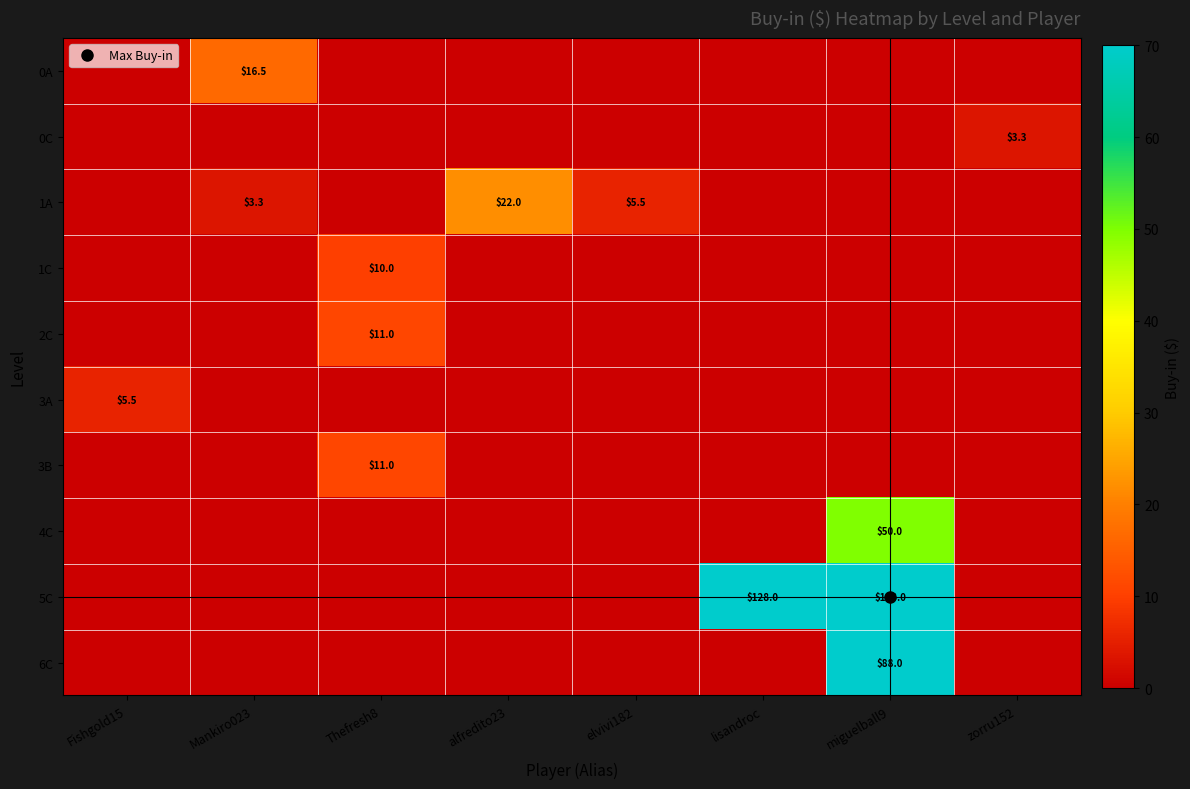

Reading left to right, what are all the values shown in this chart?

row_0: Fishgold15=0.0	Mankiro023=16.5	Thefresh8=0.0	alfredito23=0.0	elvivi182=0.0	lisandroc=0.0	miguelball9=0.0	zorru152=0.0
row_1: Fishgold15=0.0	Mankiro023=0.0	Thefresh8=0.0	alfredito23=0.0	elvivi182=0.0	lisandroc=0.0	miguelball9=0.0	zorru152=3.3
row_2: Fishgold15=0.0	Mankiro023=3.3	Thefresh8=0.0	alfredito23=22.0	elvivi182=5.5	lisandroc=0.0	miguelball9=0.0	zorru152=0.0
row_3: Fishgold15=0.0	Mankiro023=0.0	Thefresh8=10.0	alfredito23=0.0	elvivi182=0.0	lisandroc=0.0	miguelball9=0.0	zorru152=0.0
row_4: Fishgold15=0.0	Mankiro023=0.0	Thefresh8=11.0	alfredito23=0.0	elvivi182=0.0	lisandroc=0.0	miguelball9=0.0	zorru152=0.0
row_5: Fishgold15=5.5	Mankiro023=0.0	Thefresh8=0.0	alfredito23=0.0	elvivi182=0.0	lisandroc=0.0	miguelball9=0.0	zorru152=0.0
row_6: Fishgold15=0.0	Mankiro023=0.0	Thefresh8=11.0	alfredito23=0.0	elvivi182=0.0	lisandroc=0.0	miguelball9=0.0	zorru152=0.0
row_7: Fishgold15=0.0	Mankiro023=0.0	Thefresh8=0.0	alfredito23=0.0	elvivi182=0.0	lisandroc=0.0	miguelball9=50.0	zorru152=0.0
row_8: Fishgold15=0.0	Mankiro023=0.0	Thefresh8=0.0	alfredito23=0.0	elvivi182=0.0	lisandroc=128.0	miguelball9=143.0	zorru152=0.0
row_9: Fishgold15=0.0	Mankiro023=0.0	Thefresh8=0.0	alfredito23=0.0	elvivi182=0.0	lisandroc=0.0	miguelball9=88.0	zorru152=0.0